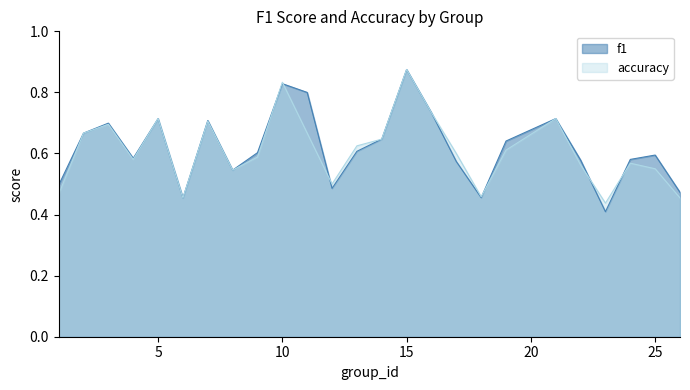

At which label does f1 reach its peak?

15